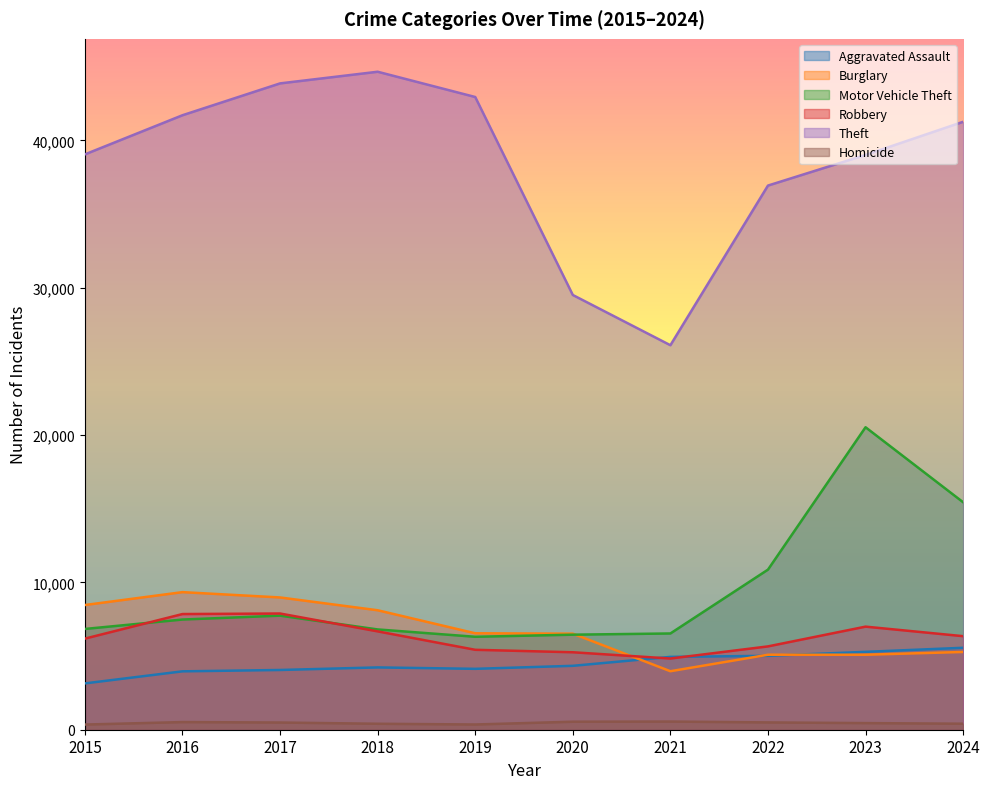

Rank the series at 2023 from lowest to highest value.

Homicide, Burglary, Aggravated Assault, Robbery, Motor Vehicle Theft, Theft